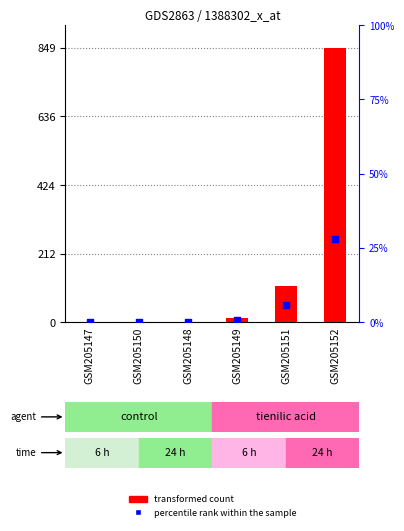

Which series reaches the minimum Y coordinate?

percentile rank within the sample